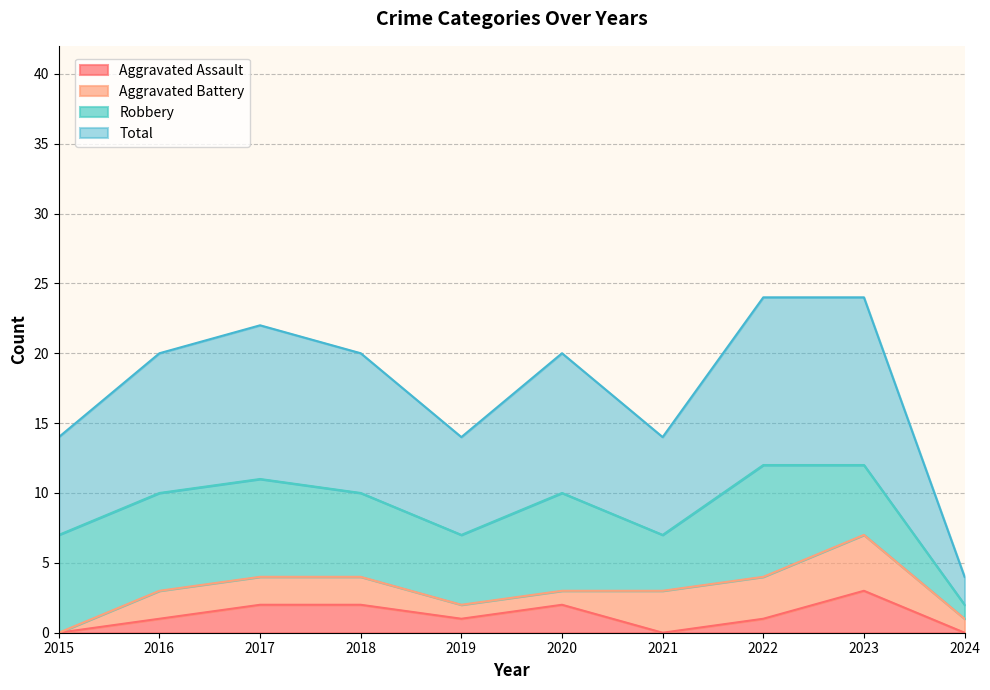

Does the chart display data point markers on the line(s)?

No